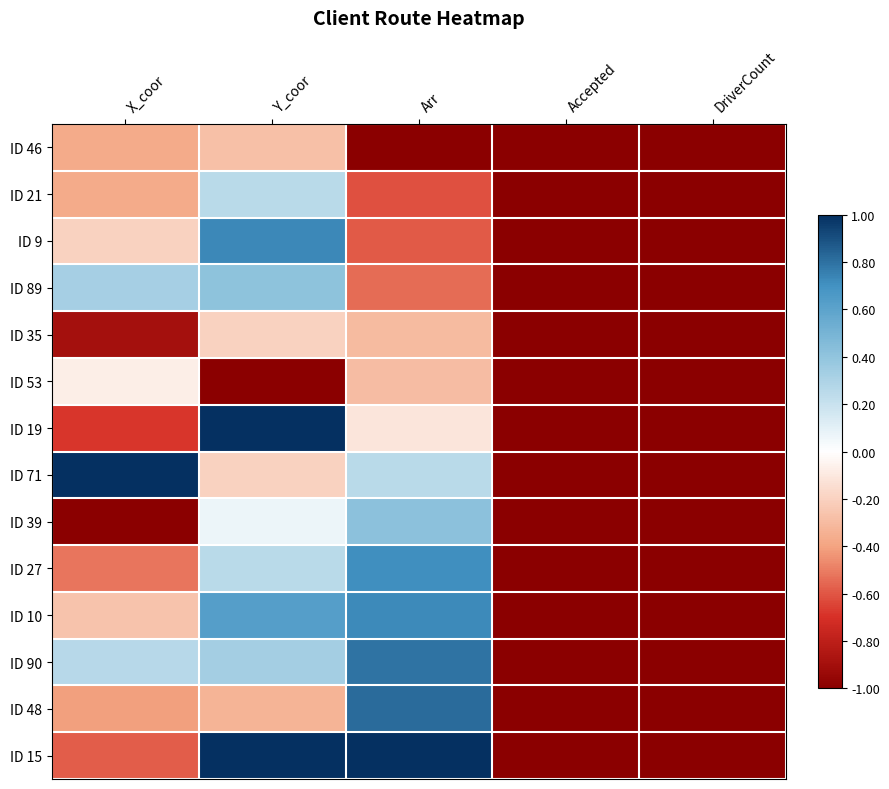

How many categories are shown in the chart?

5